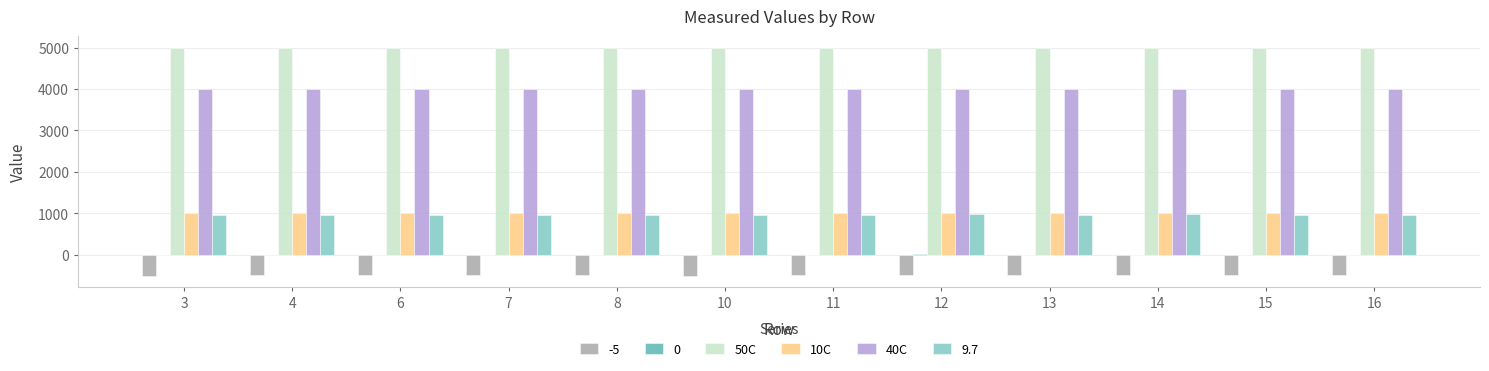

What is the difference between the 40C values at 13 and 4?

1